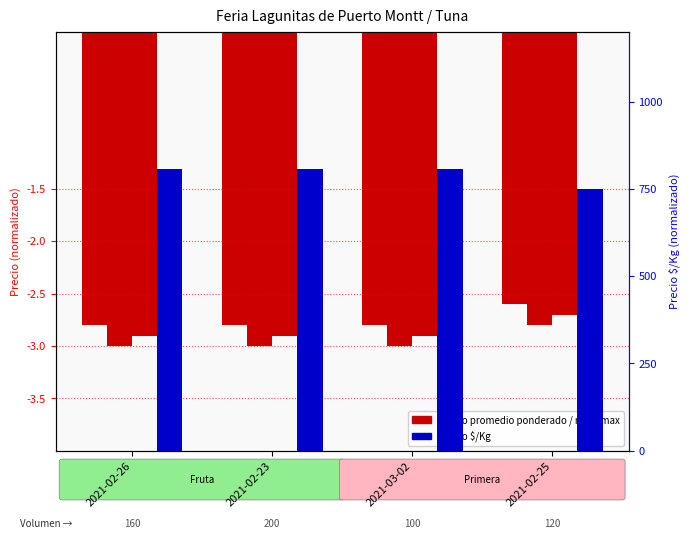

At how many categories does at least one series exceed 0?

4